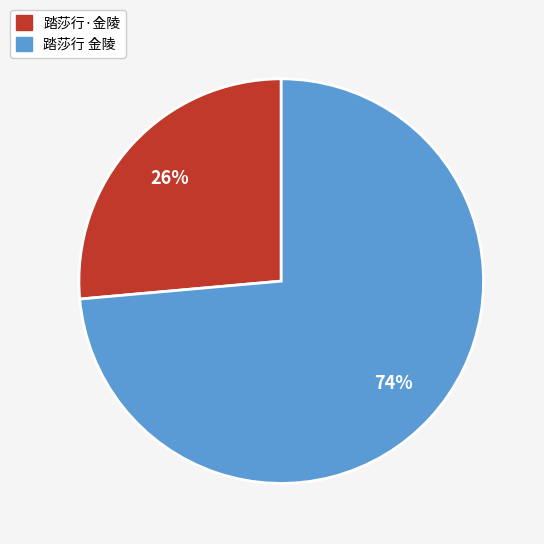

Do 踏莎行 金陵 and 踏莎行·金陵 together represent more than half of the pie?

Yes